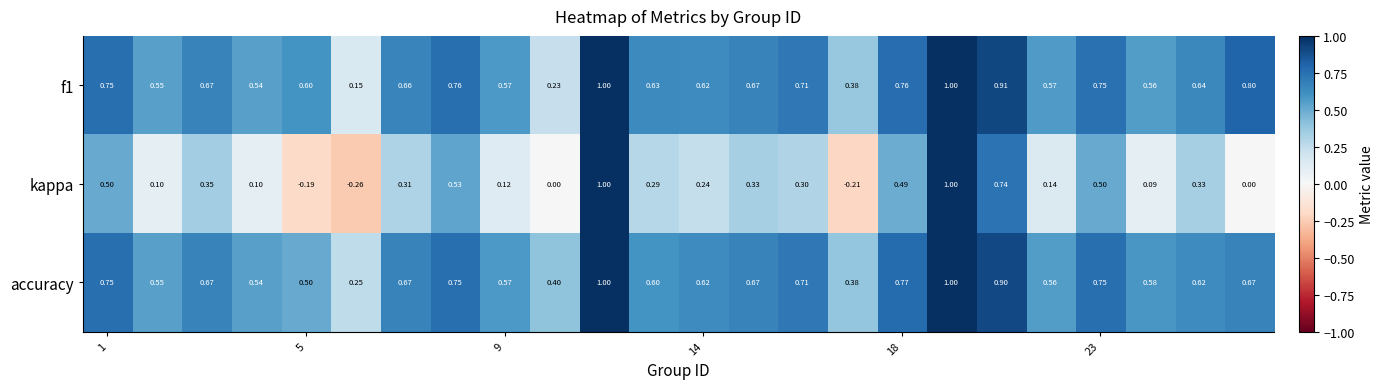

Which series has the widest spread of values?

kappa